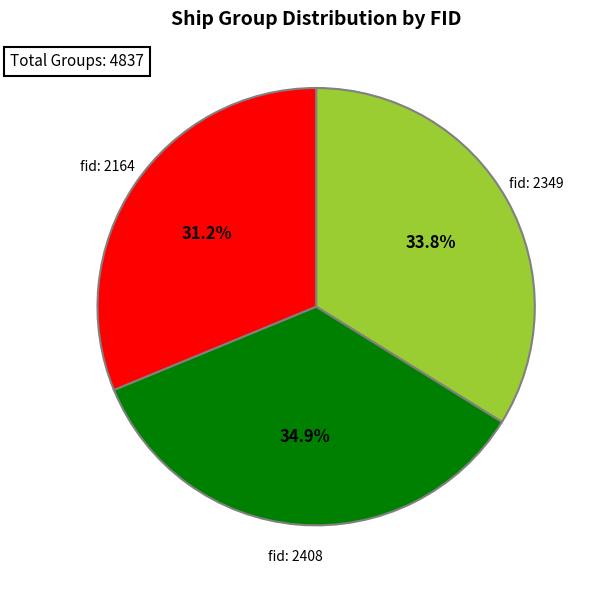

Does any single category account for the majority?

No